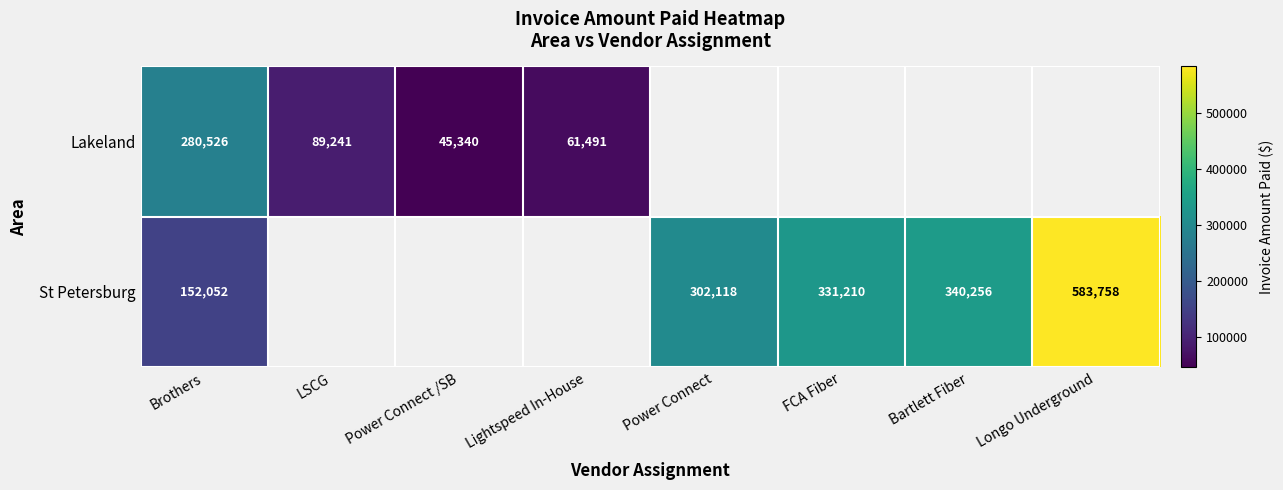

What is the difference between the highest and lowest values at Brothers?

128474.0